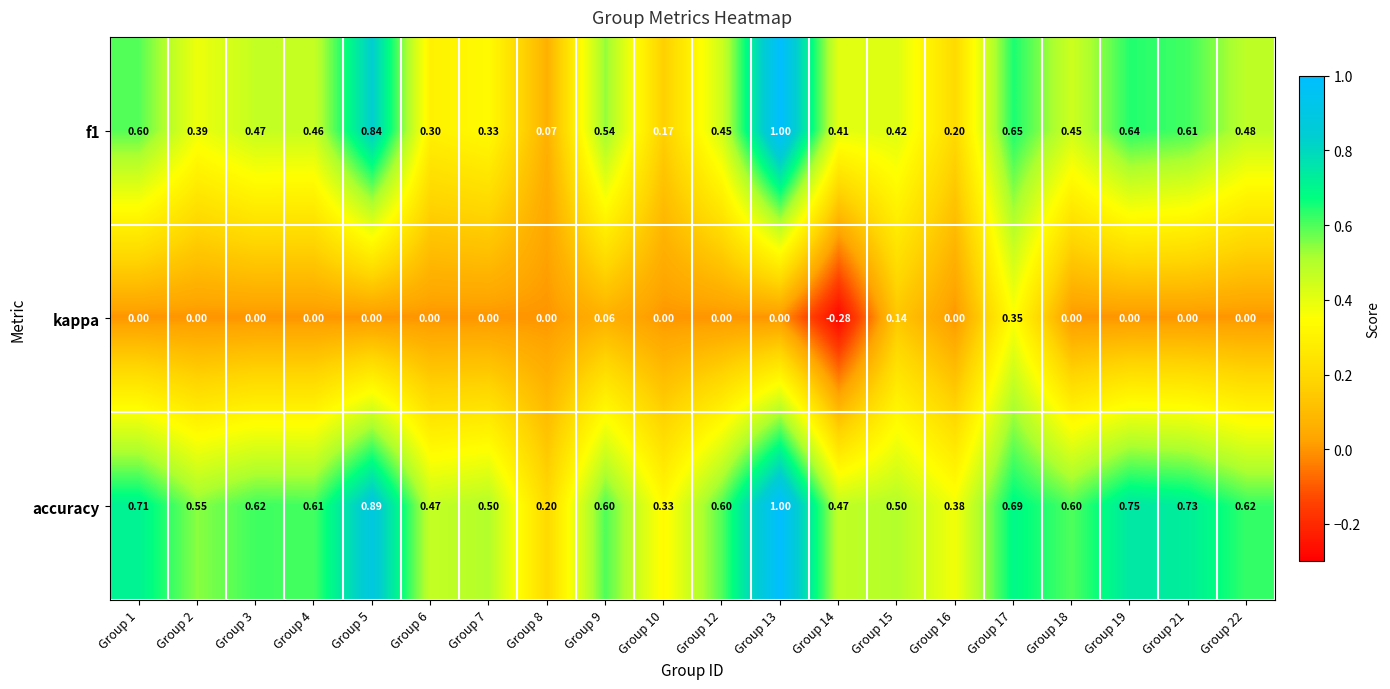

What is the greatest value displayed?

1.0